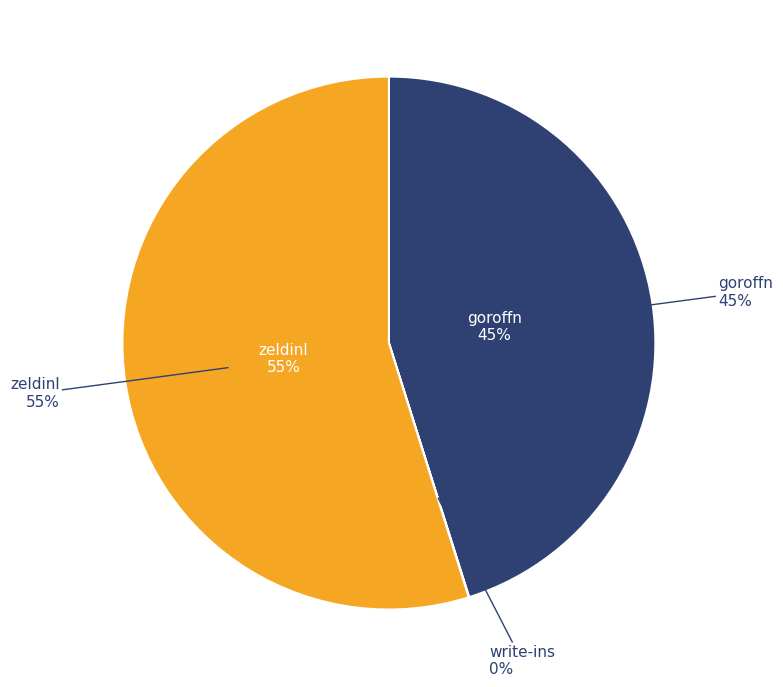

Do write-ins and zeldinl together represent more than half of the pie?

Yes